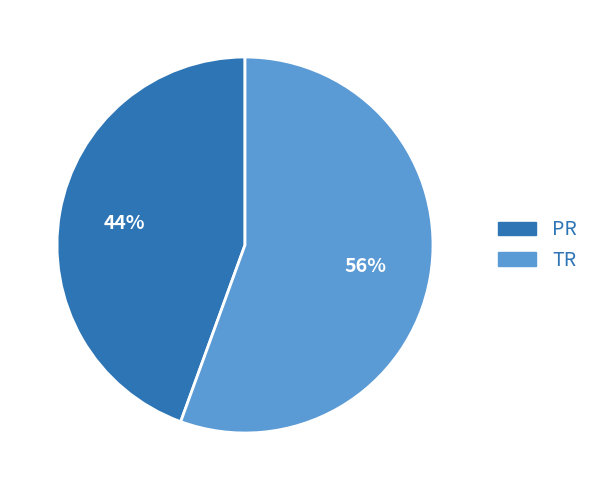

Count the number of slices in the pie.

2